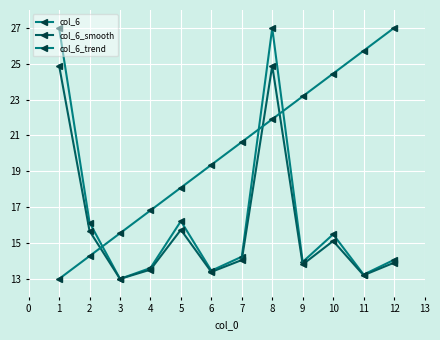

How many lines are shown in the chart?

3